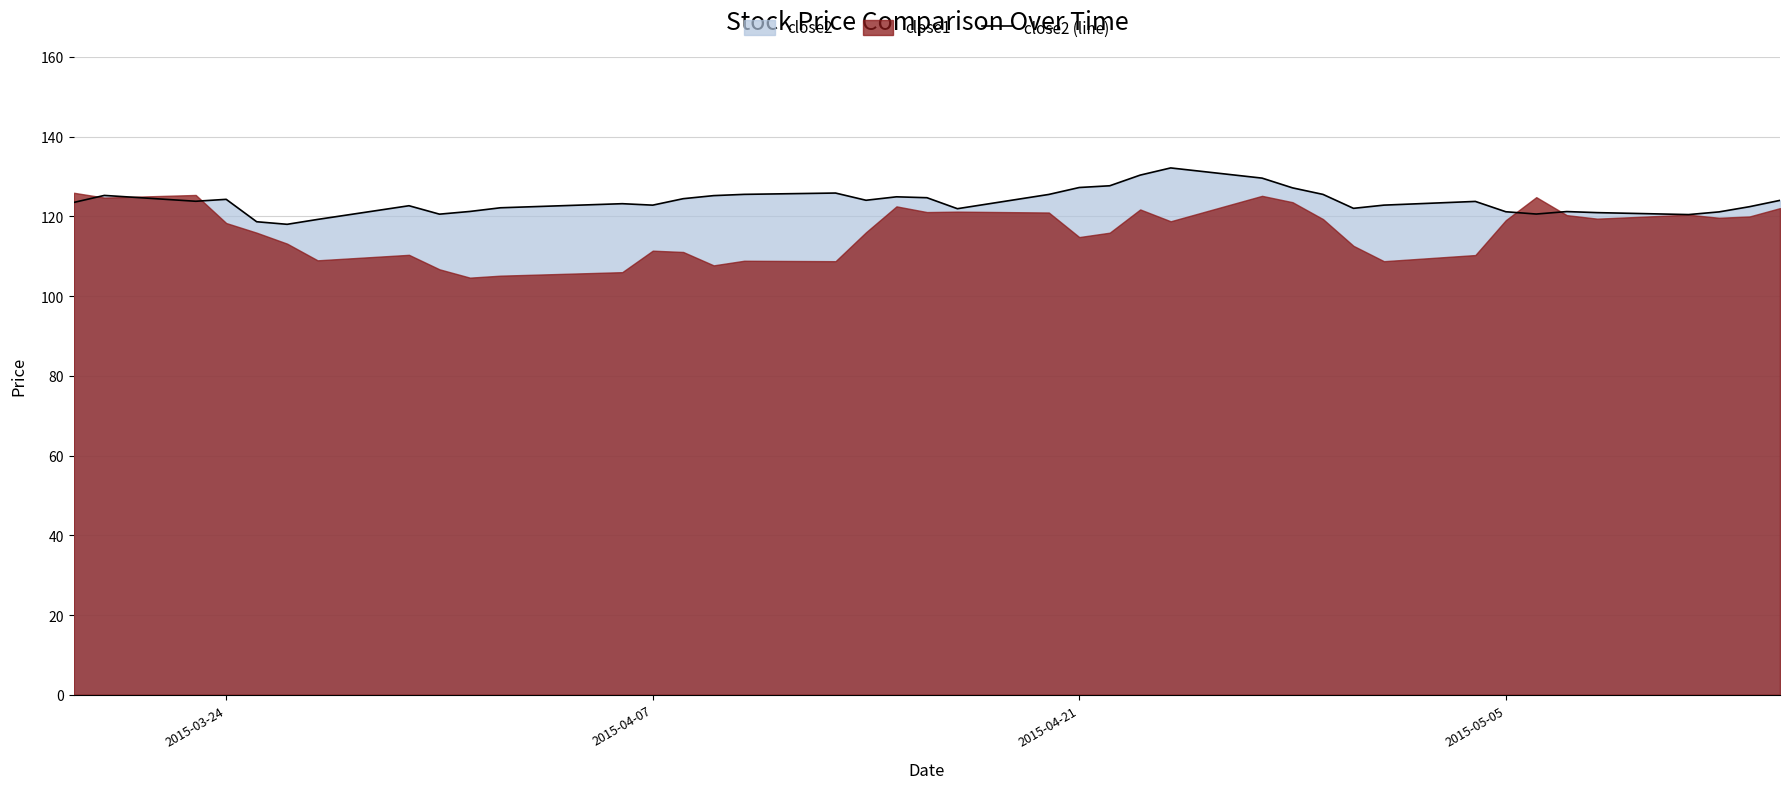

The chart shows a value of 127.2 at 2015-04-21. True or false?

True